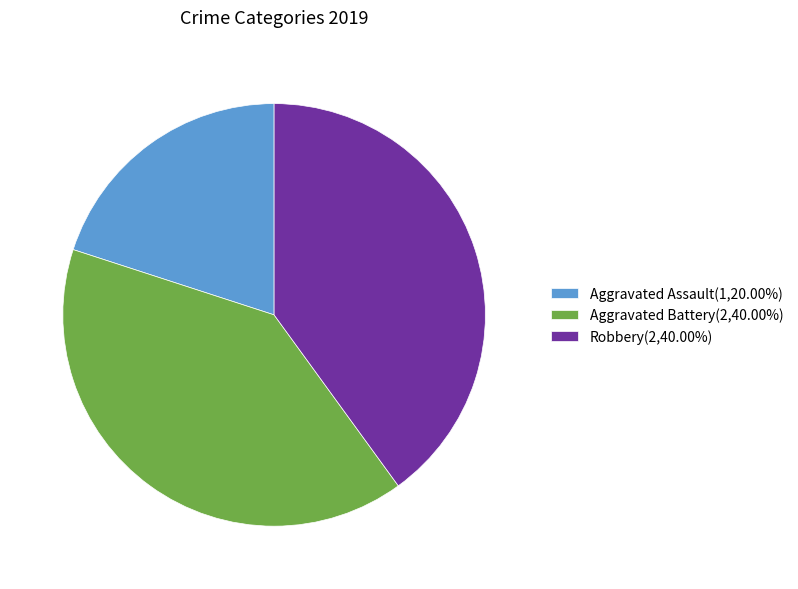

How many slices are in this pie chart?

3